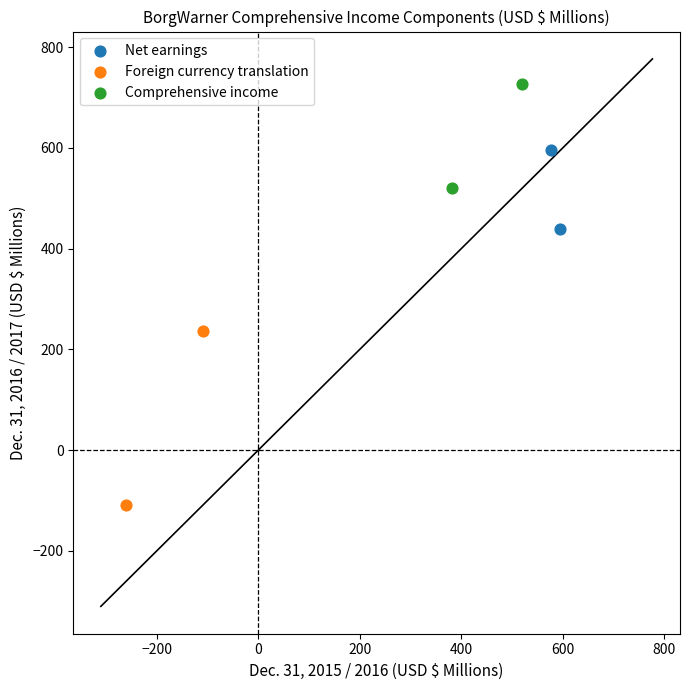

Which series has the widest spread of Y values?

Foreign currency translation